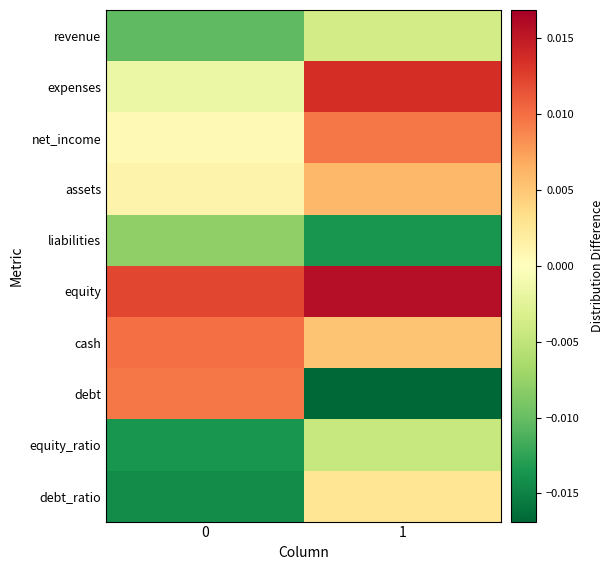

Count the number of data series in this chart.

10